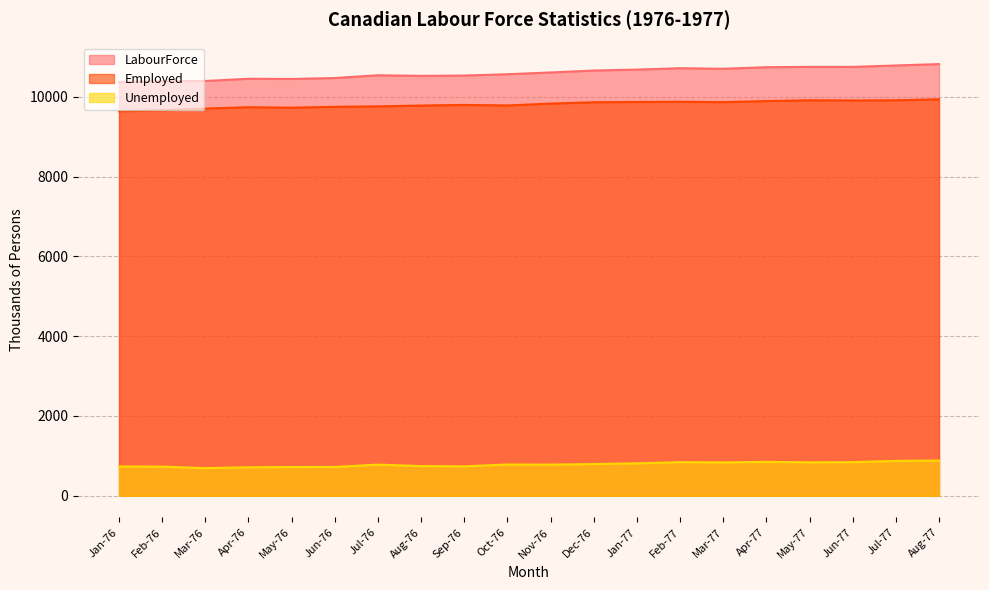

What is the difference between the maximum and second lowest values in the Unemployed series?

169.7